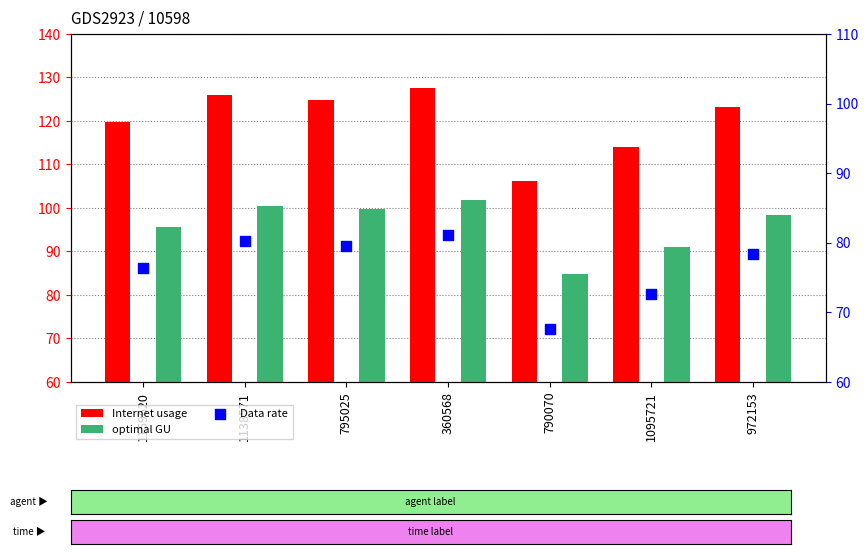

Which series reaches the minimum Y coordinate?

Data rate